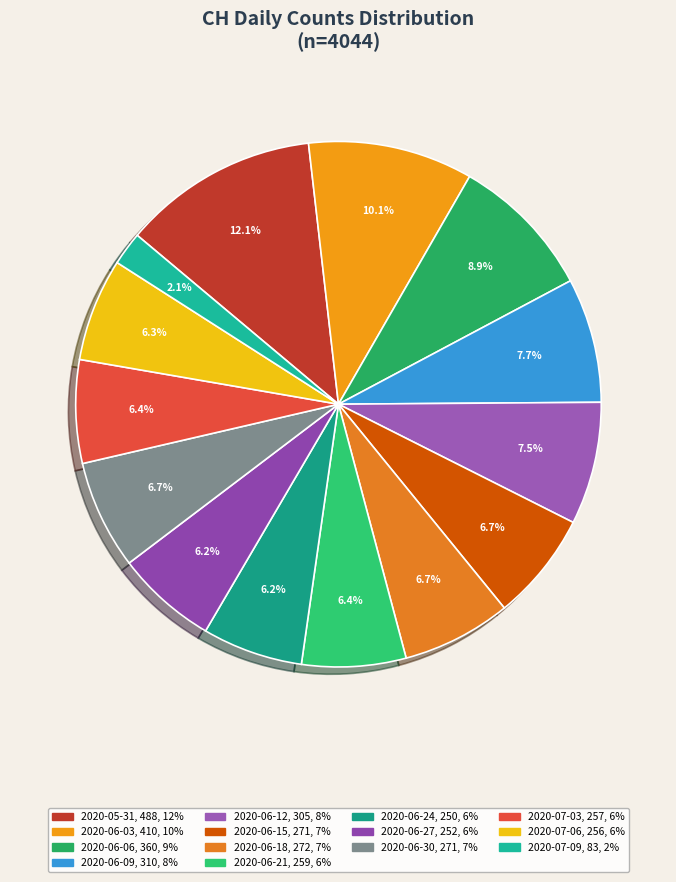

How many segments does this pie chart have?

14